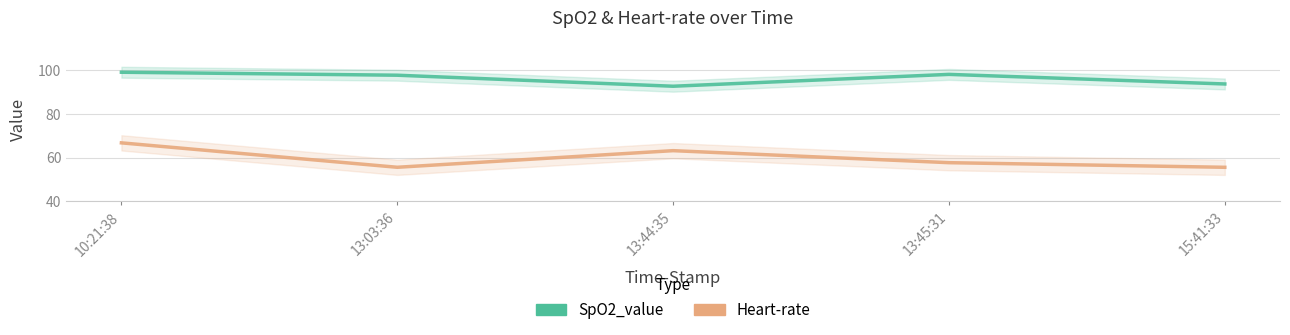

True or false: Heart-rate and SpO2_value intersect in this chart.

False